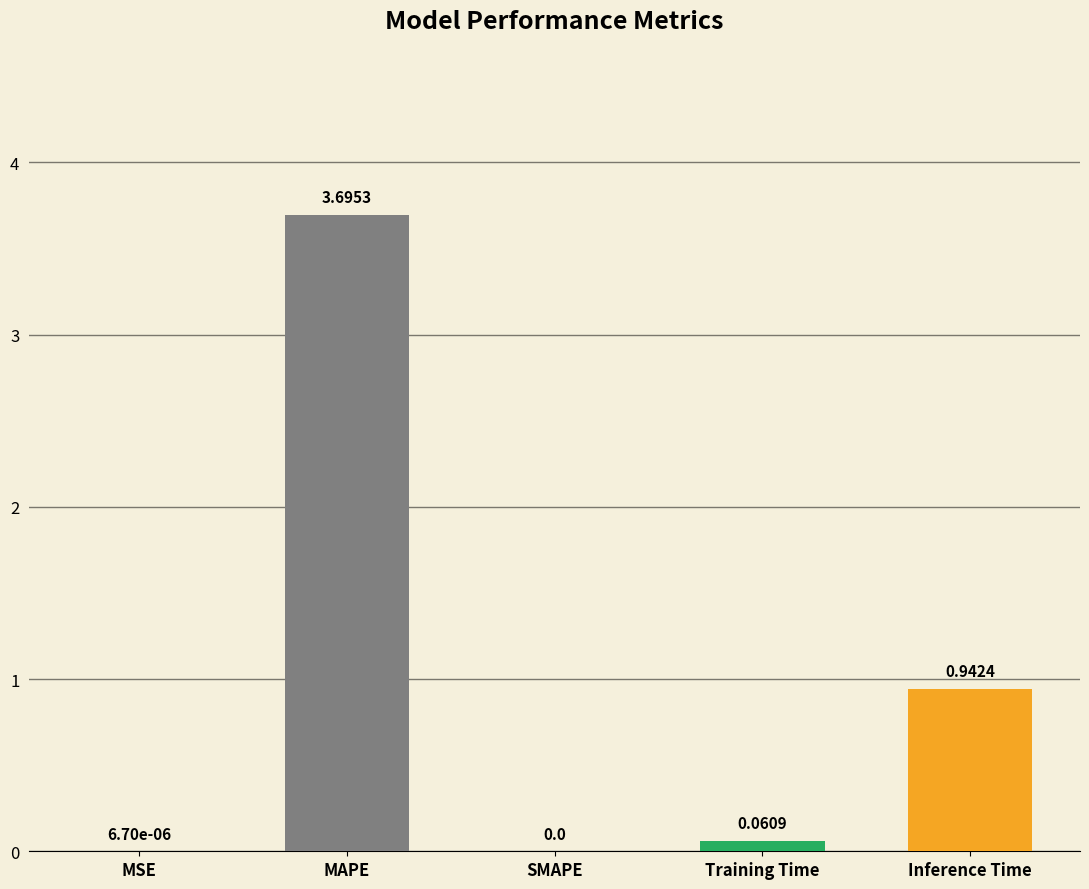

Between MAPE and Inference Time, which is larger?

MAPE